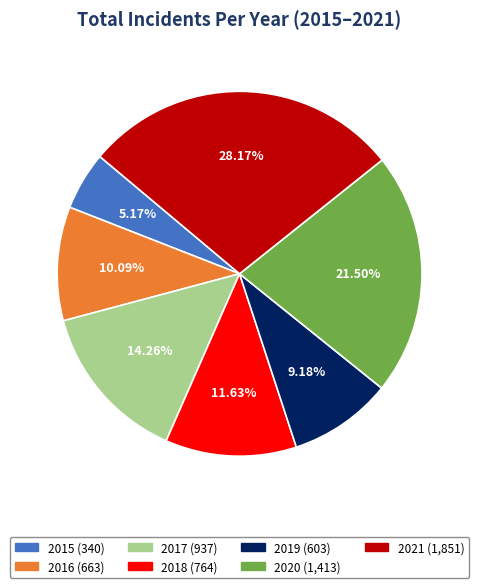

Is there a majority slice in this chart?

No